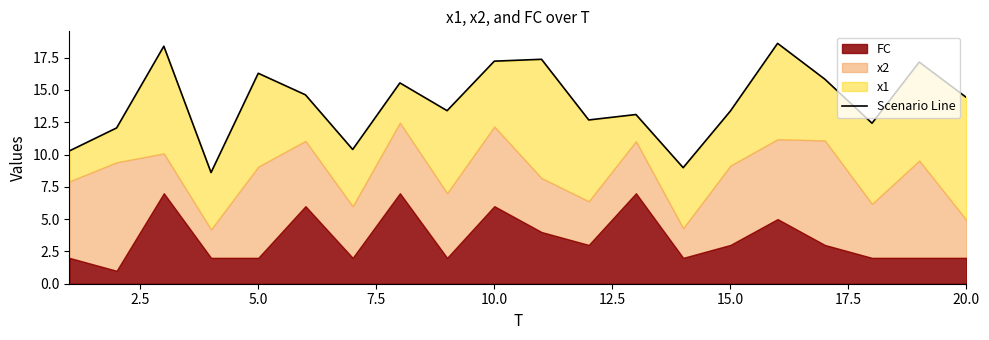

Count the number of values greater than 14.

10